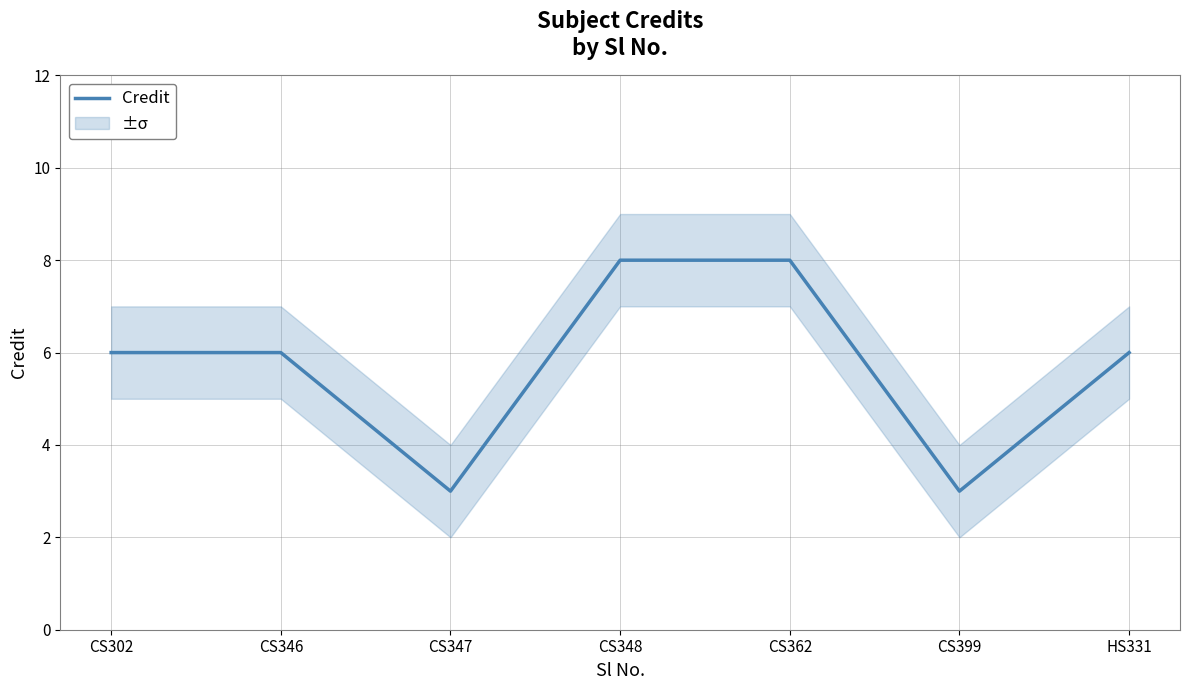

Which category has the lowest value across all series?

CS347